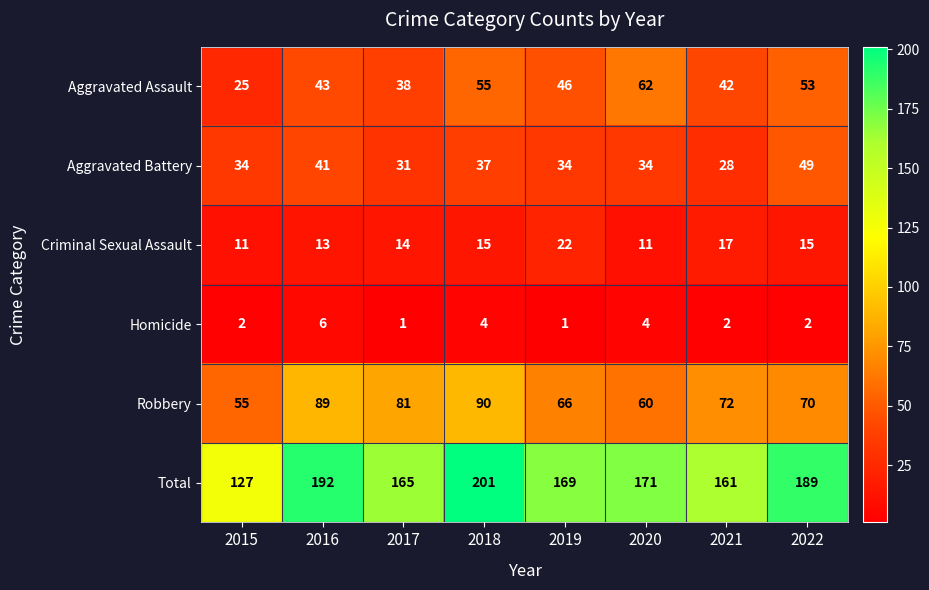

What is the average value of the Aggravated Battery series?

36